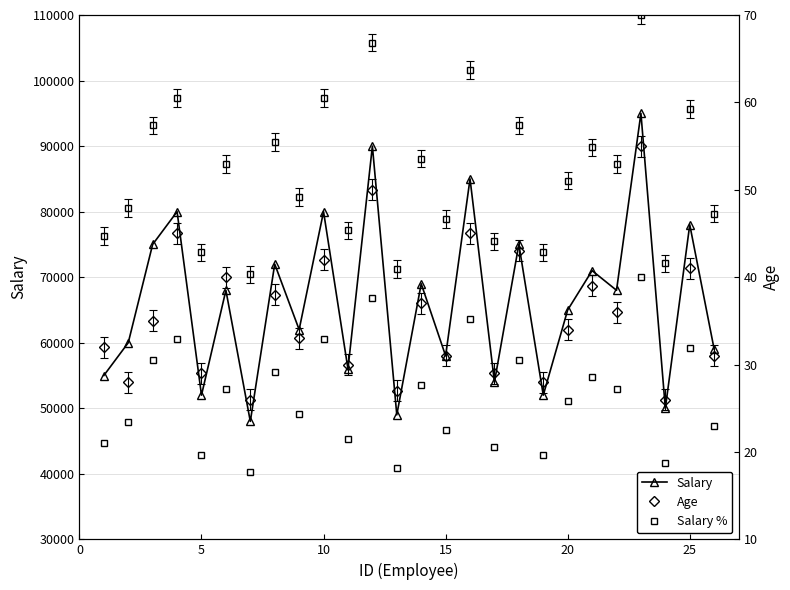

True or false: Salary and Age intersect in this chart.

False